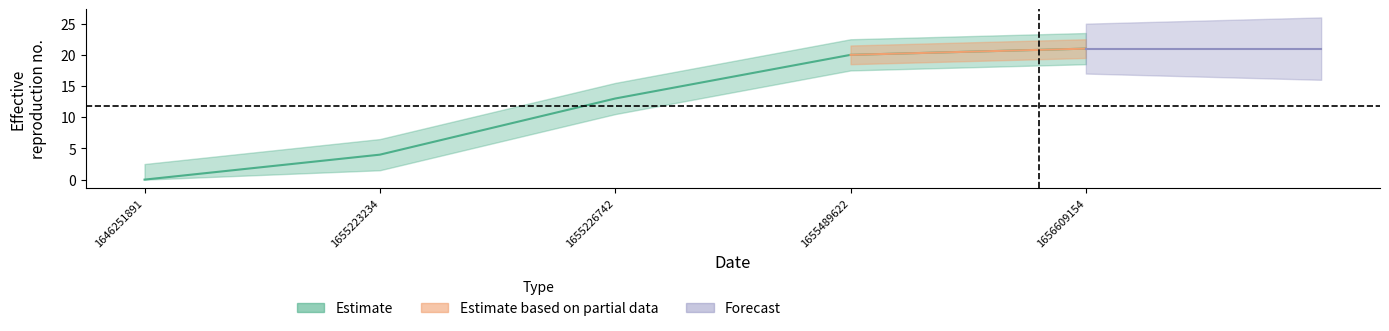

What is the difference between the values at 1655226742 and 1655223234?

9